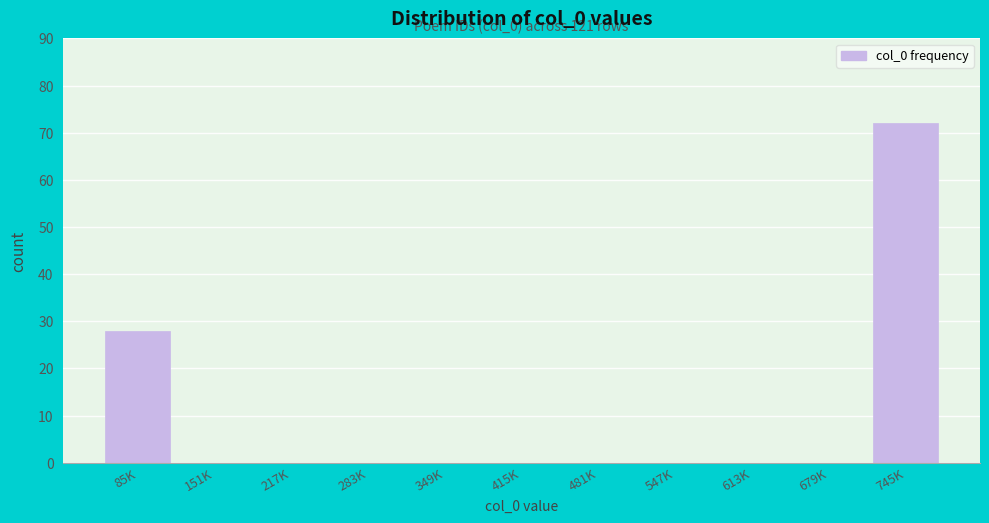

Reading left to right, what are all the values shown in this chart?

85K=28	151K=0	217K=0	283K=0	349K=0	415K=0	481K=0	547K=0	613K=0	679K=0	745K=72